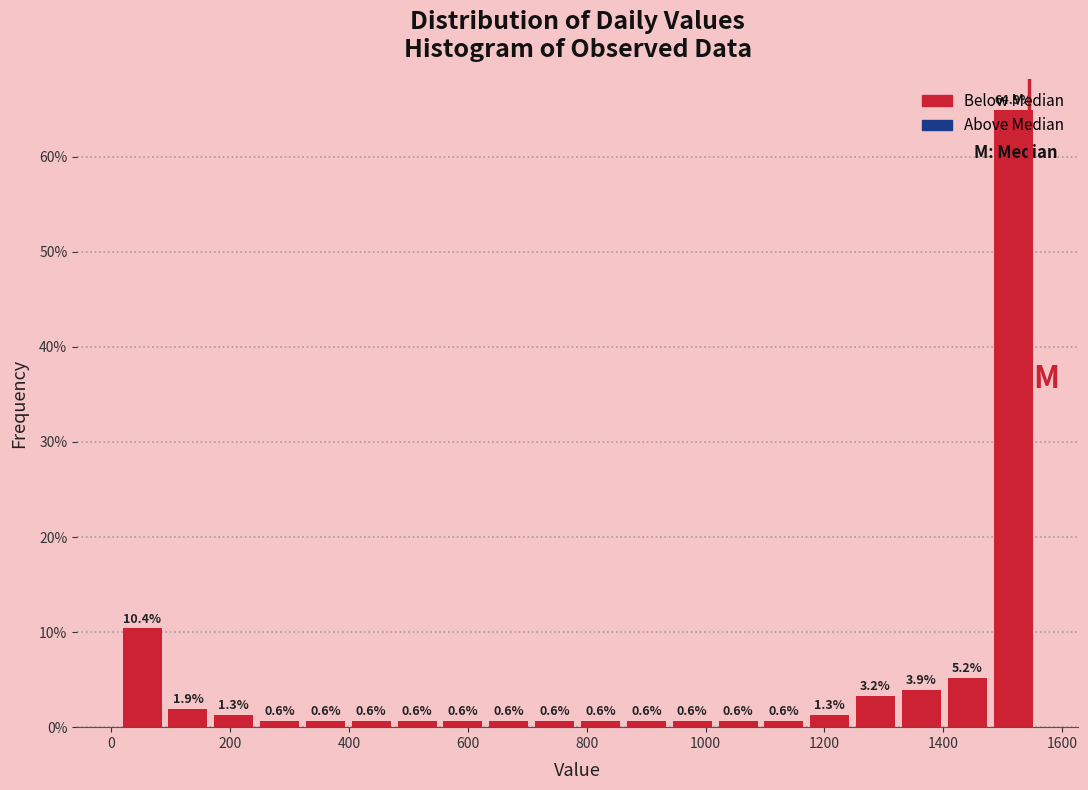

Around what value on the x-axis is the tallest bar? Give the approximate position of its centre, as read against the axis.

1520